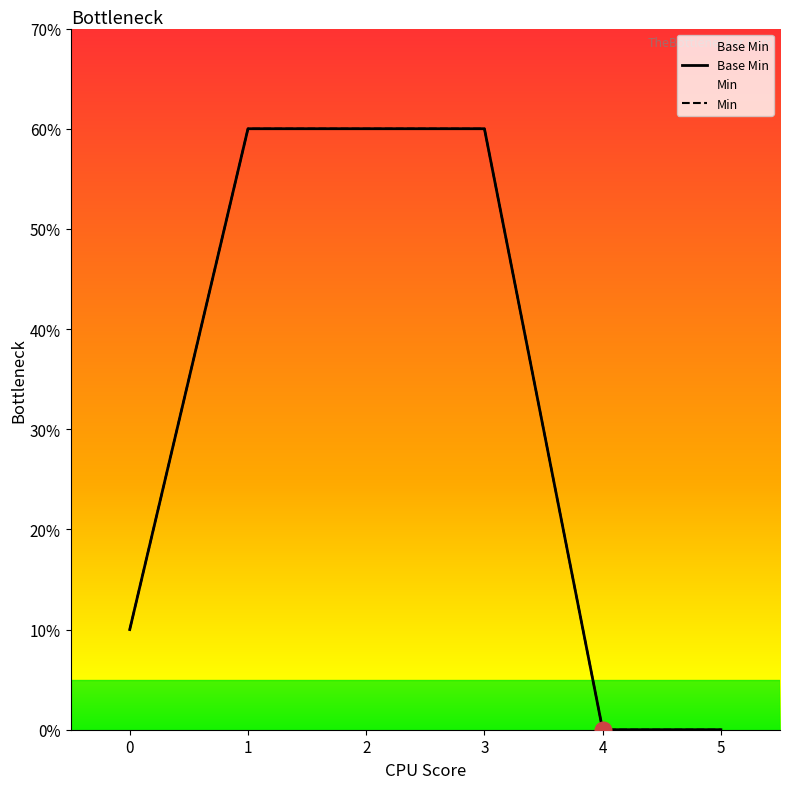

At how many categories does at least one series exceed 3?

3